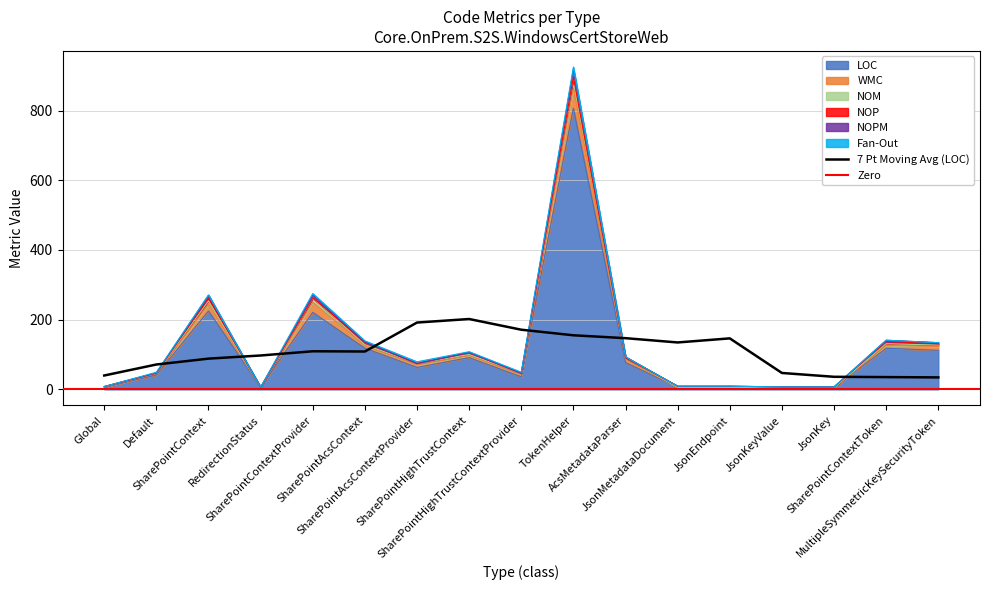

What is the difference between the second highest and second lowest values in the LOC series?

220